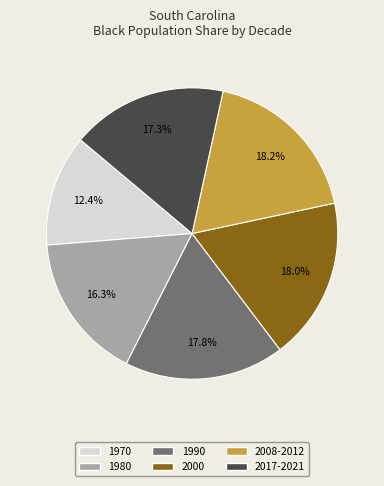

To the nearest percent, what portion does 1980 represent?

16%